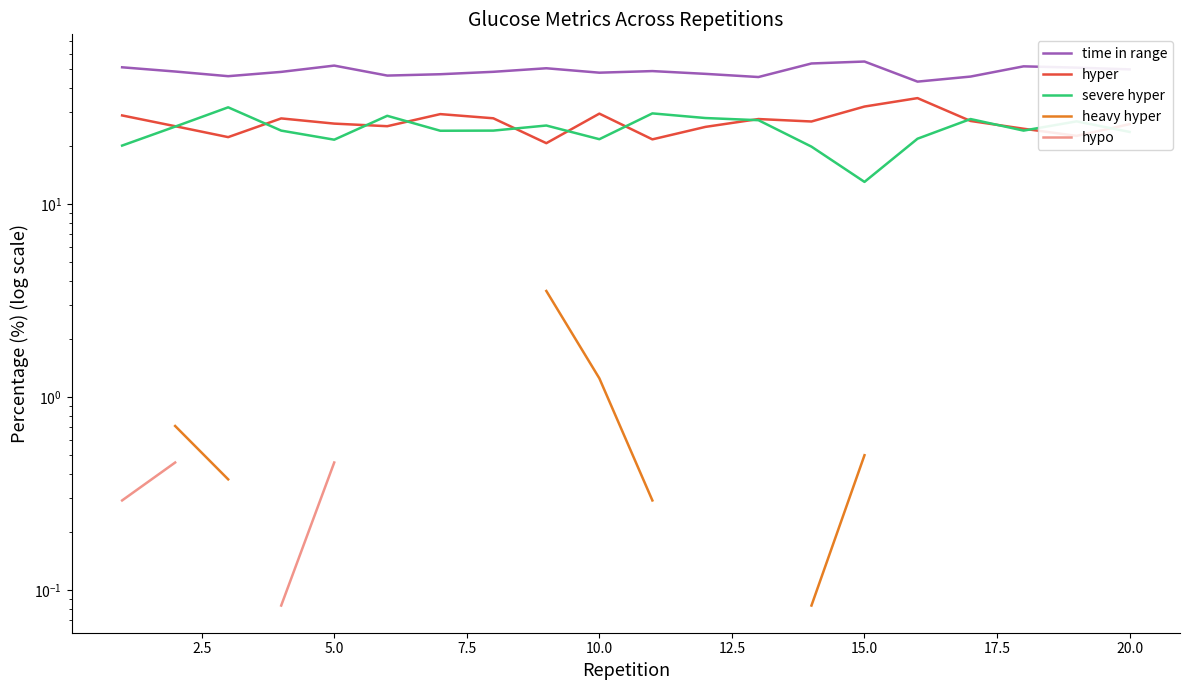

True or false: hyper and time in range cross at least once.

False